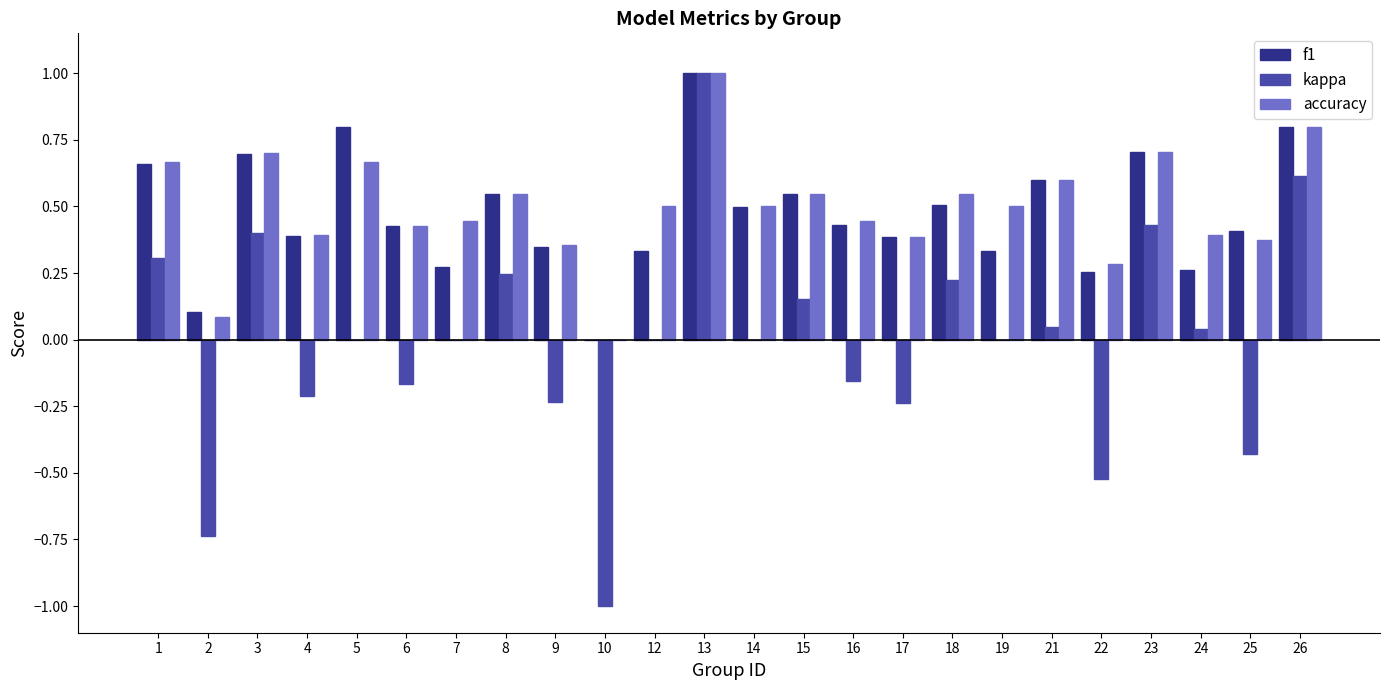

At which category is the sum across all series the highest?

13